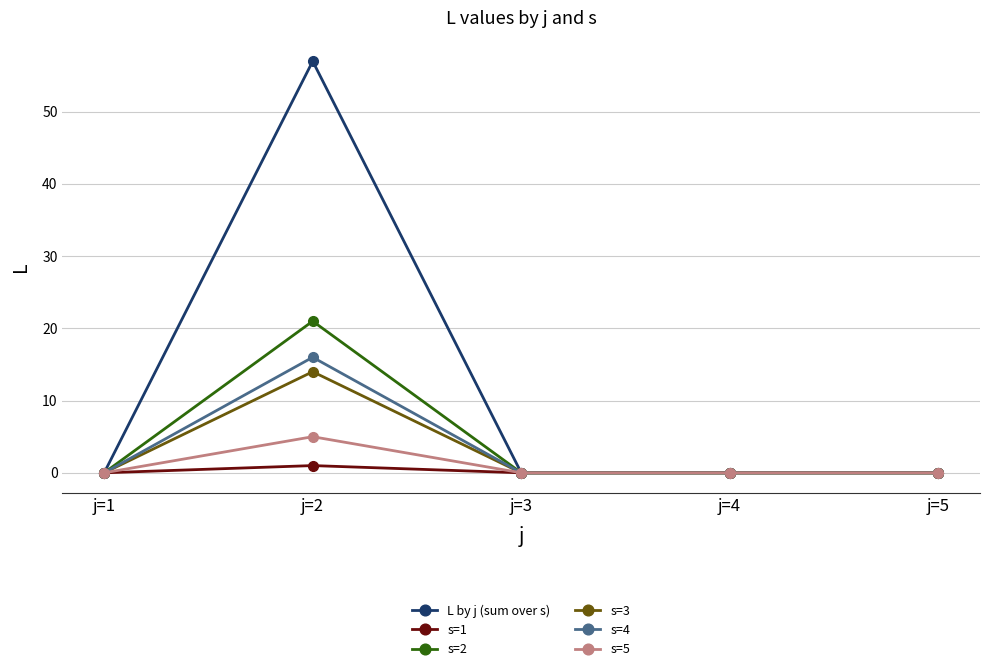

Reading left to right, list all the values displayed in this chart.

L by j (sum over s): 0	57	0	0	0
s=1: 0	1	0	0	0
s=2: 0	21	0	0	0
s=3: 0	14	0	0	0
s=4: 0	16	0	0	0
s=5: 0	5	0	0	0